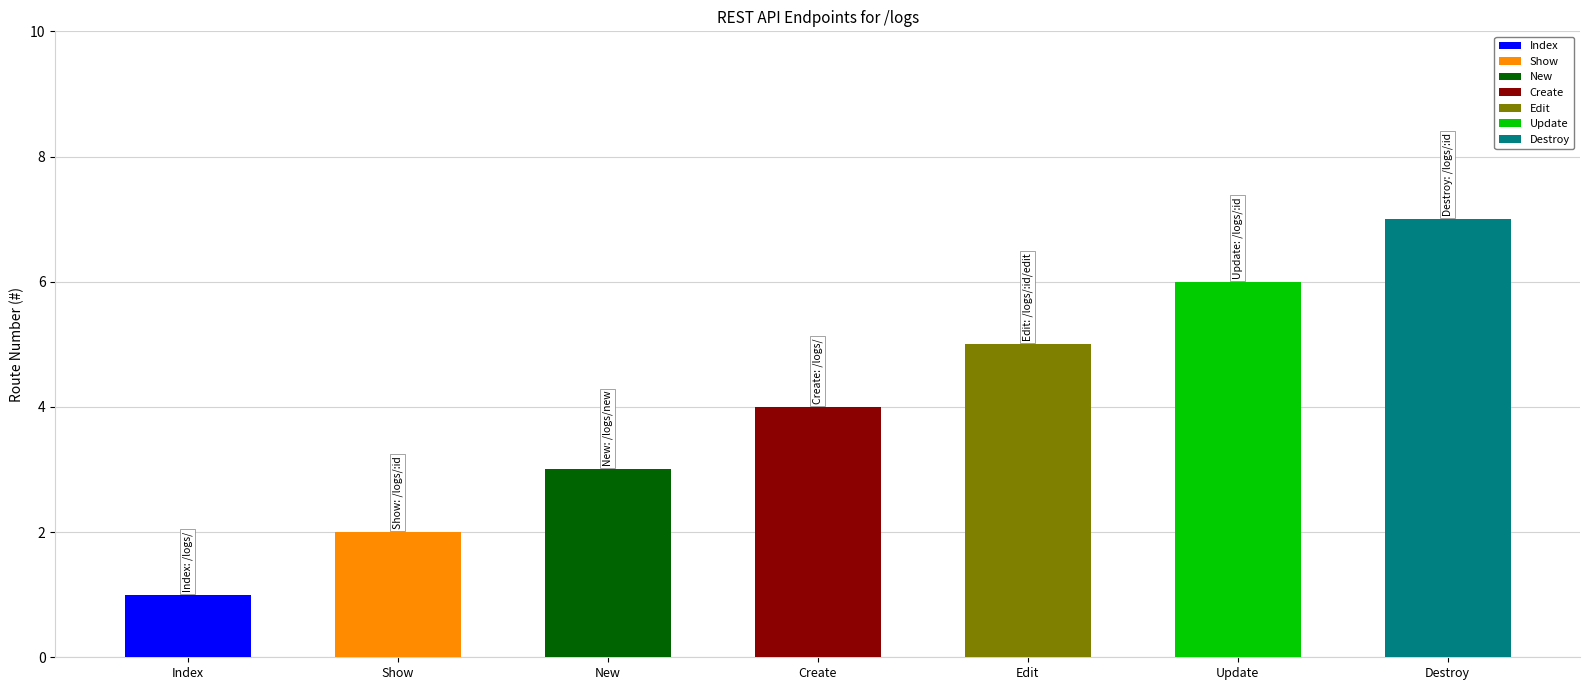

What is the difference between the values at /logs/:id and /logs/?

5